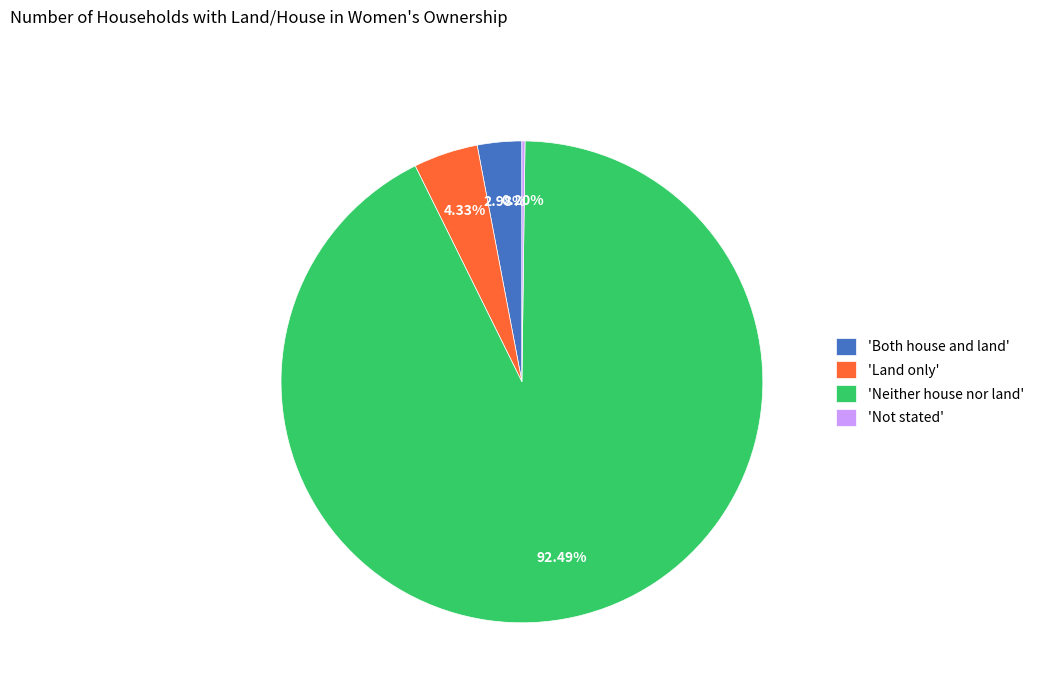

Which category has the biggest portion of the pie?

'Neither house nor land'